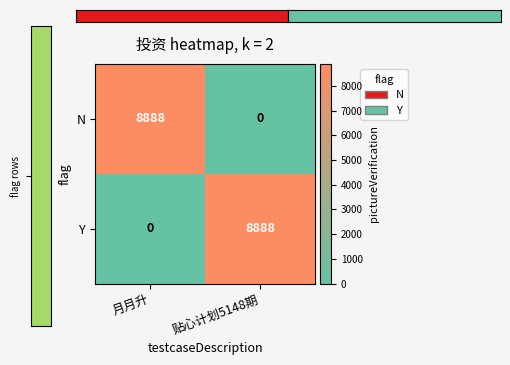

What is the total value across all series at 贴心计划5148期?

8888